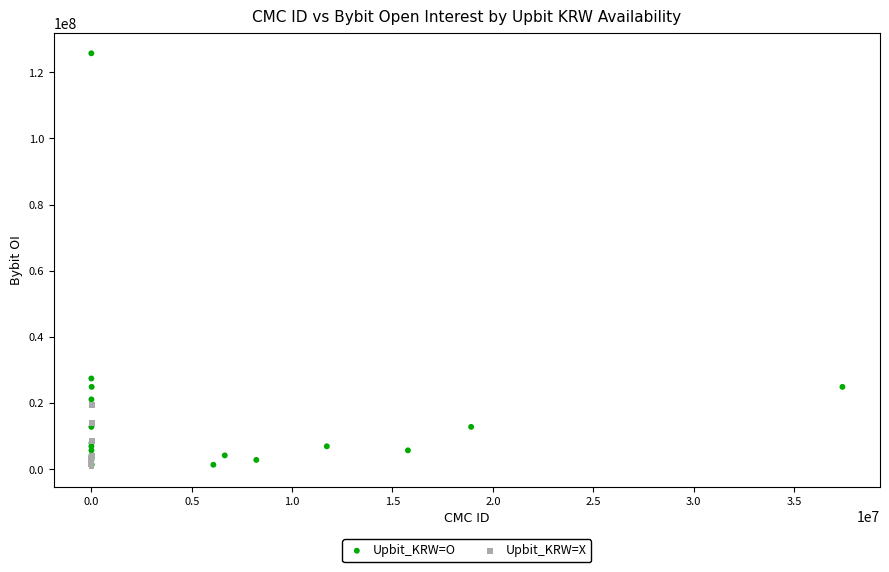

Which series reaches the maximum Y coordinate?

Upbit_KRW=O